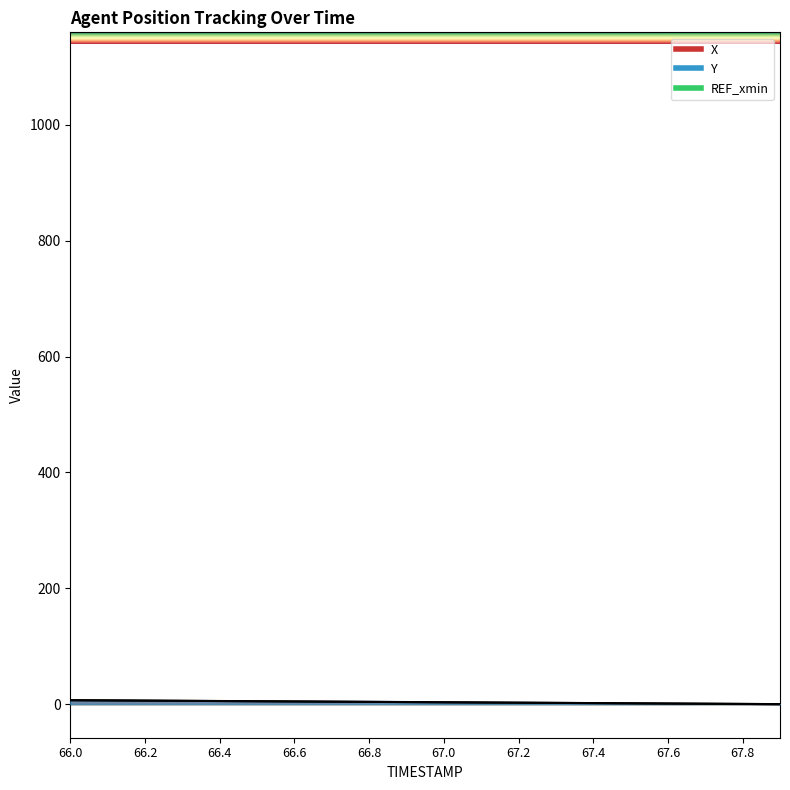

Which category has the lowest value across all series?

67.9